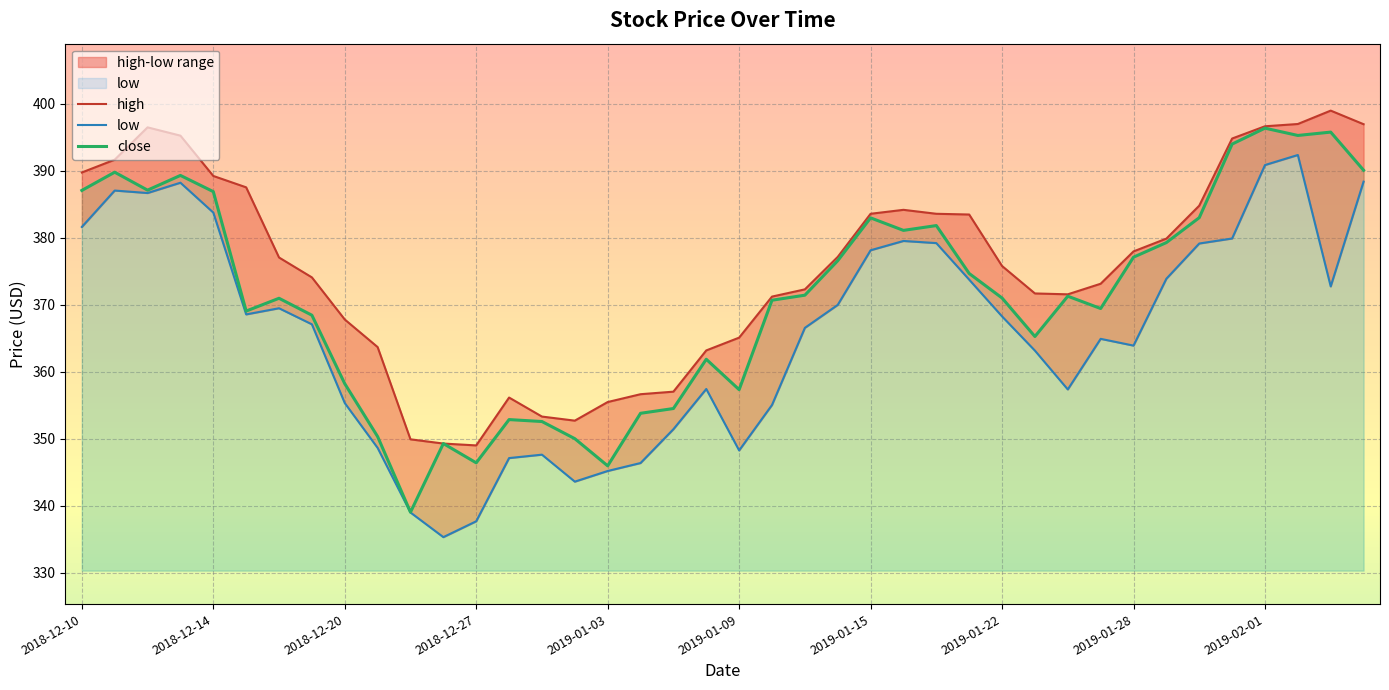

How many data points in low are less than 368?

20